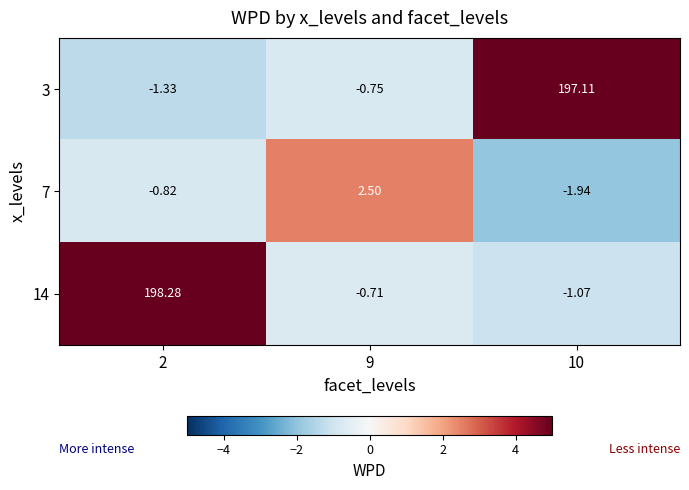

Reading left to right, what are all the values shown in this chart?

3: 2=-1.3	9=-0.8	10=197.1
7: 2=-0.8	9=2.5	10=-1.9
14: 2=198.3	9=-0.7	10=-1.1